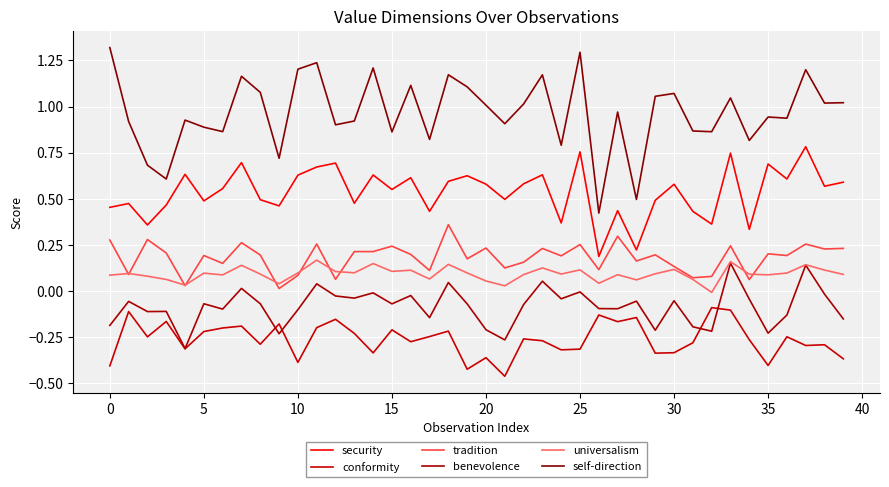

Count the number of categories in the chart.

40